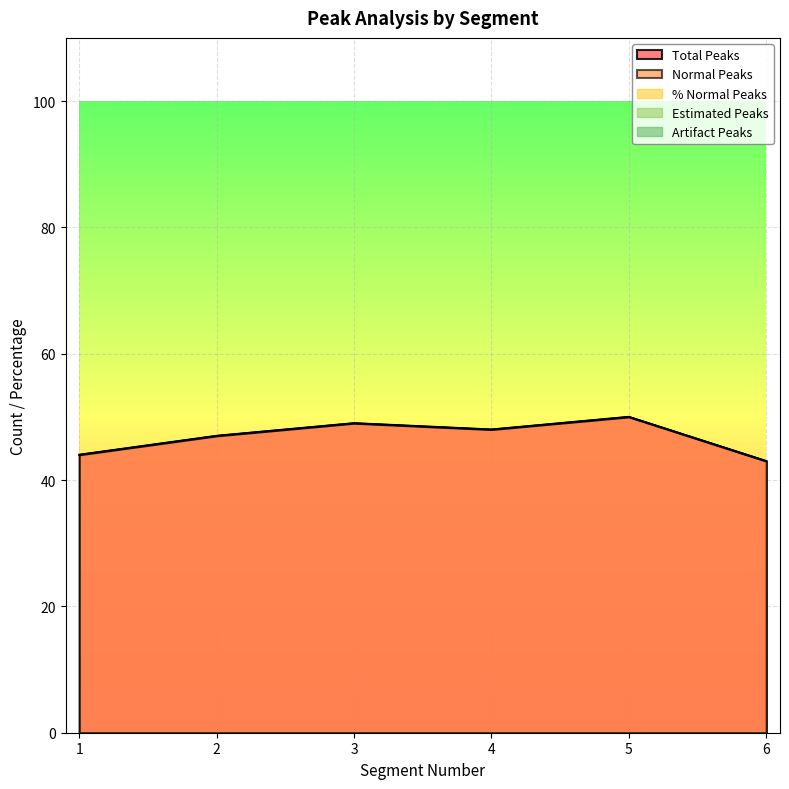

The % Normal Peaks series shows 134 at 3. True or false?

False